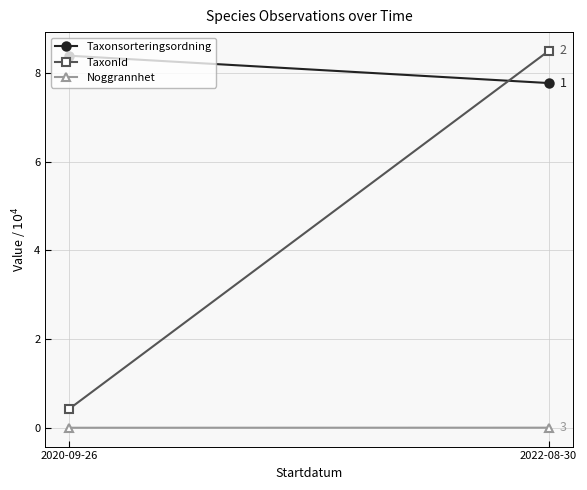

Is it true that TaxonId equals 8.5 at 2022-08-30?

True